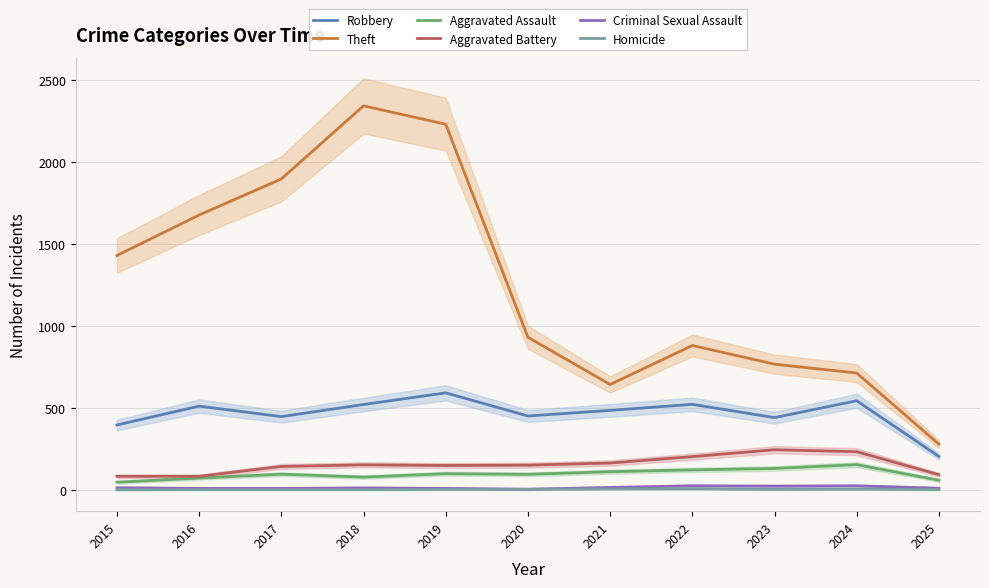

Rank the categories by Homicide value from highest to lowest.

2022, 2021, 2024, 2020, 2019, 2023, 2016, 2017, 2018, 2025, 2015